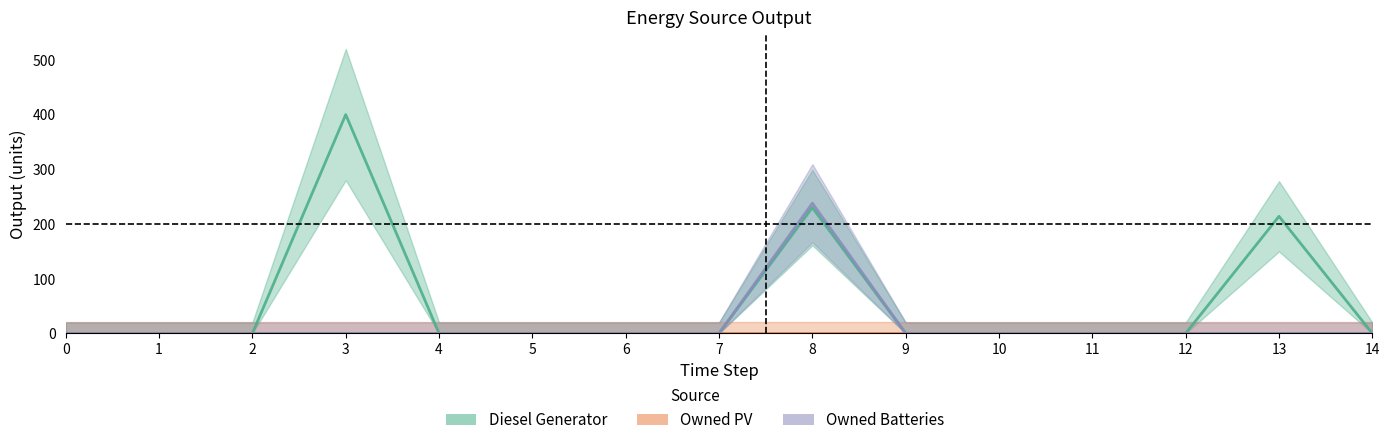

Count the number of data series in this chart.

3